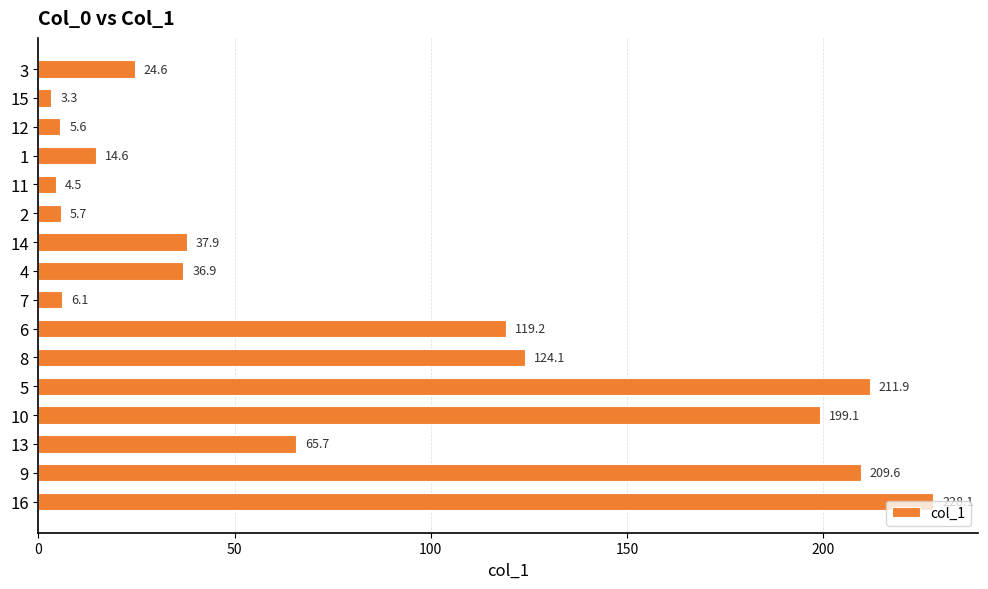

Read the value at 14.

37.9